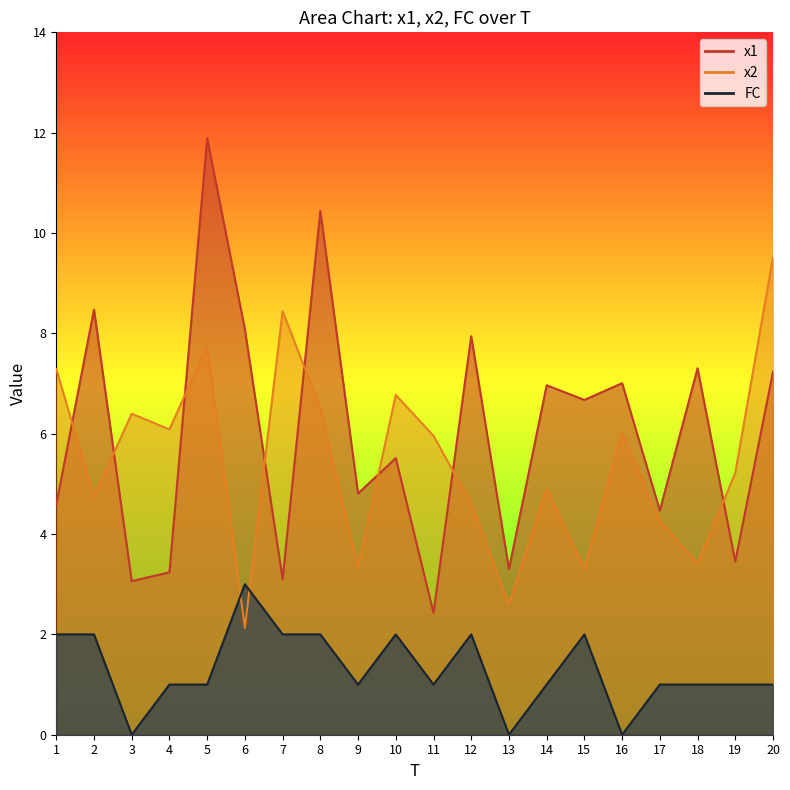

What is the value of the FC point at the 14th from the left?

1.0